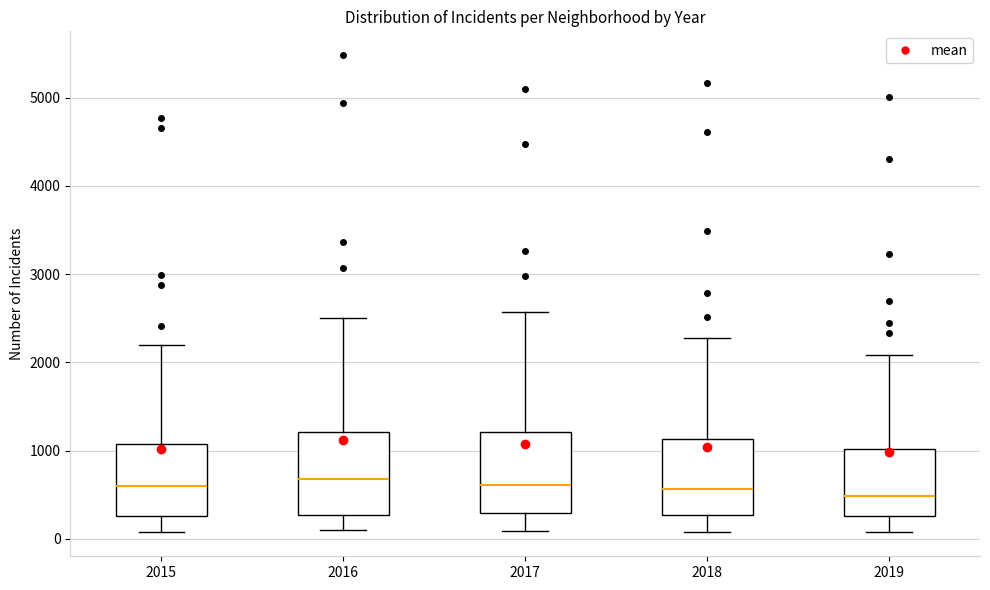

Reading left to right, transcribe this box plot: for each box, give where its median line is, the range the box spans, and where its two whiskers end, as read against the y-axis. The values are not printed on the chart, so give them approximately, as read against the axis.

2015: median 600, box 300 to 1100, whiskers 100 to 2200
2016: median 700, box 300 to 1200, whiskers 100 to 2500
2017: median 600, box 300 to 1200, whiskers 100 to 2600
2018: median 600, box 300 to 1100, whiskers 100 to 2300
2019: median 500, box 300 to 1000, whiskers 100 to 2100